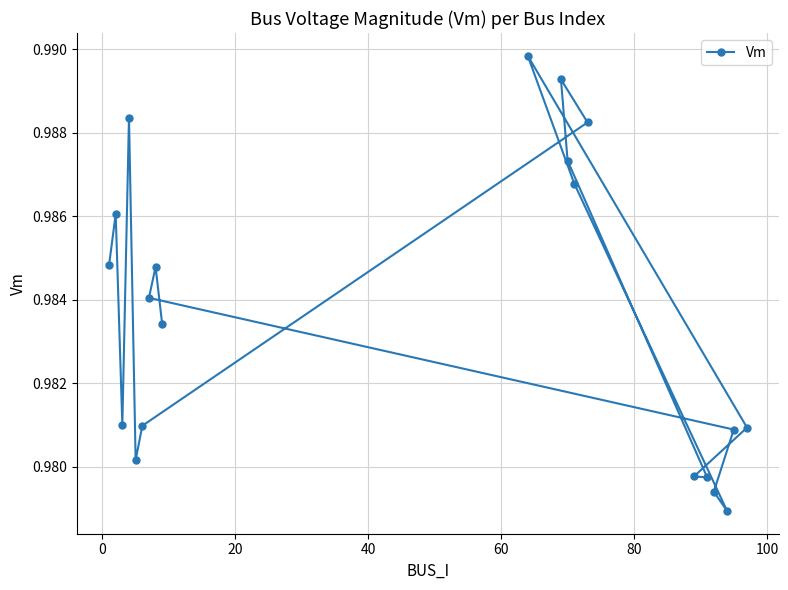

What is the minimum value shown in the chart?

1.0